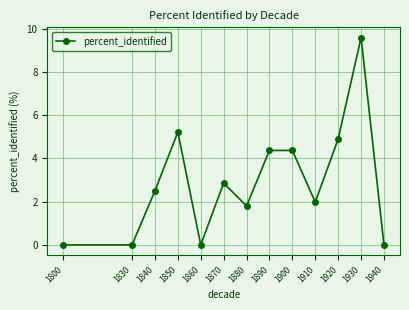

True or false: there are more than 0 points higher than both neighbors.

True